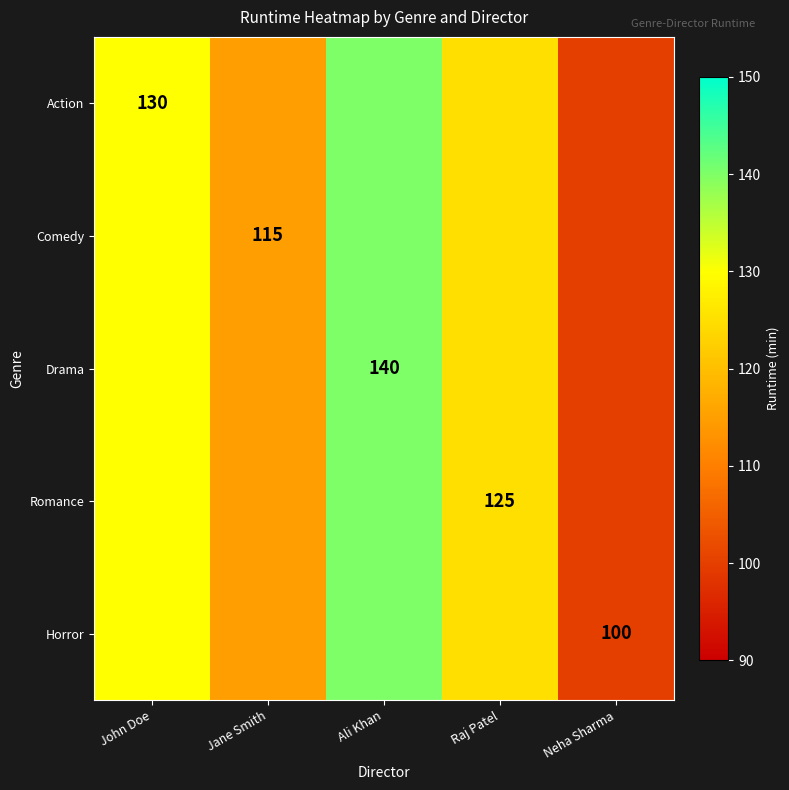

Is it true that Horror equals 100 at Neha Sharma?

True